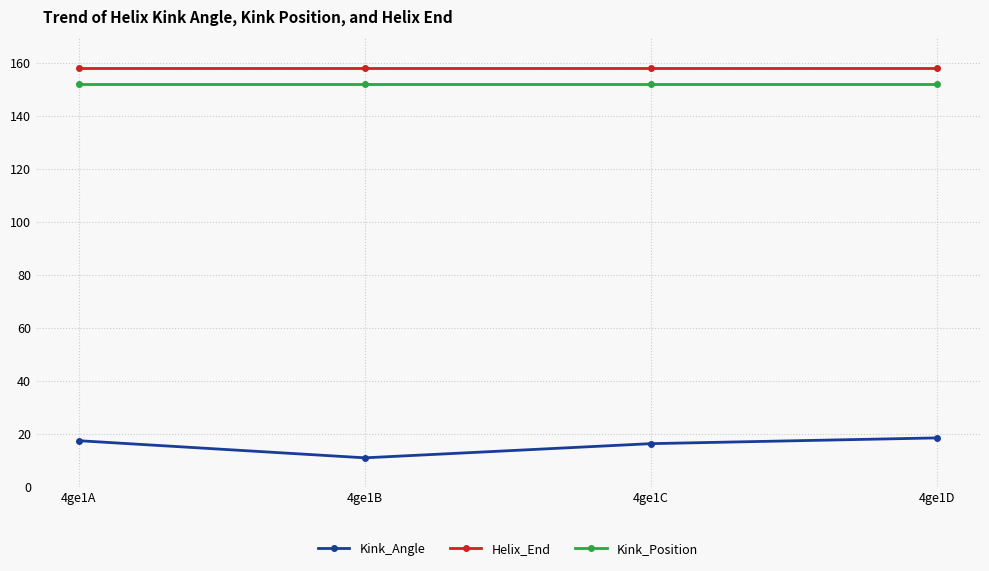

Which series has the largest total across all categories?

Helix_End